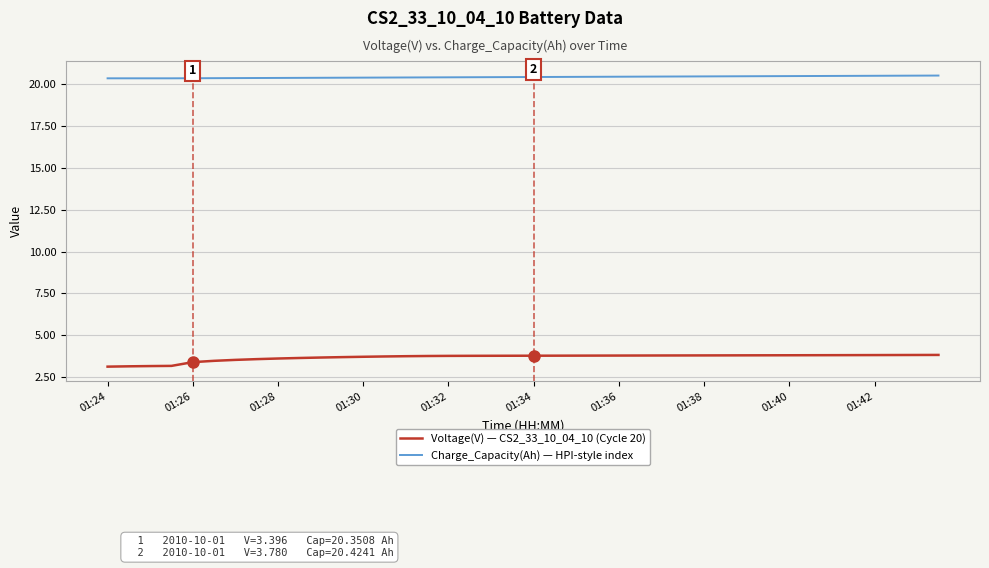

At how many categories does at least one series exceed 9?

40